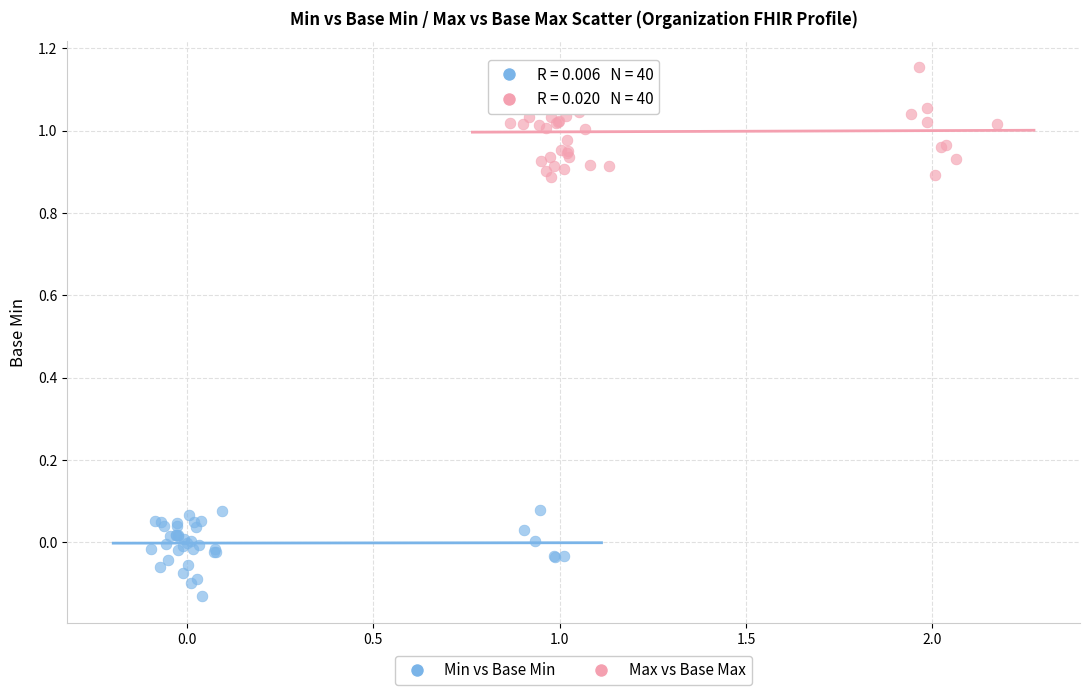

Which series reaches the maximum Y coordinate?

Max vs Base Max